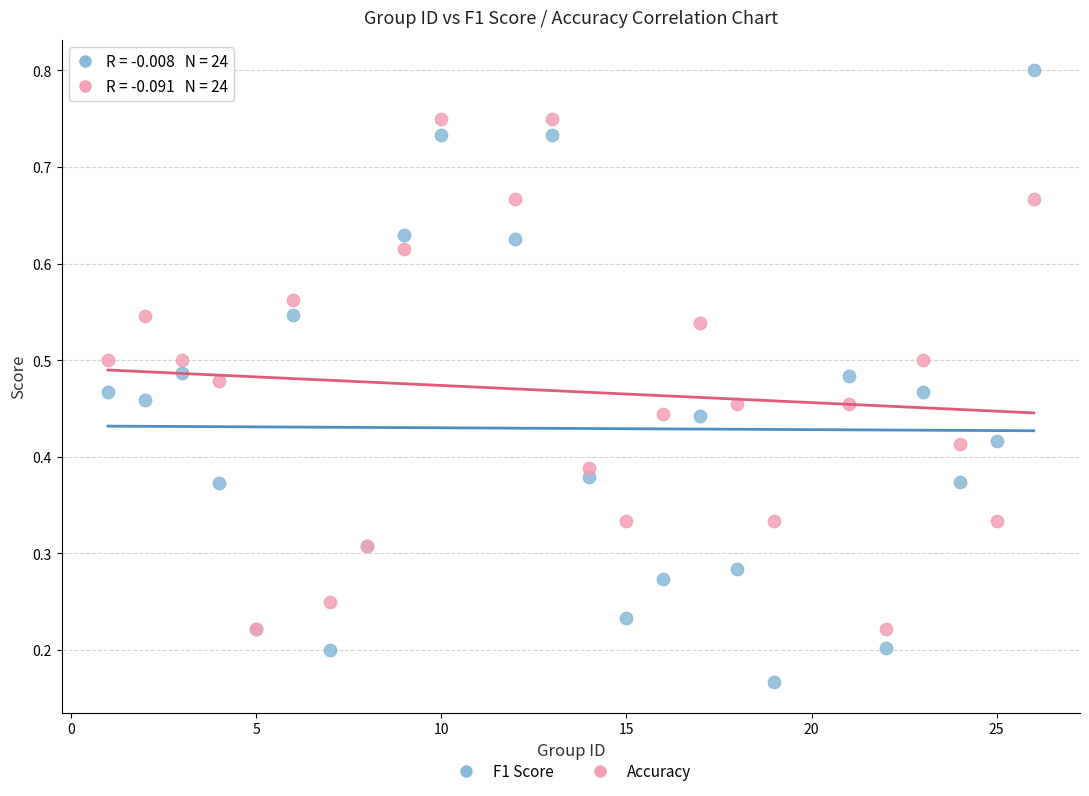

Which series has the largest Y range (max minus min)?

F1 Score